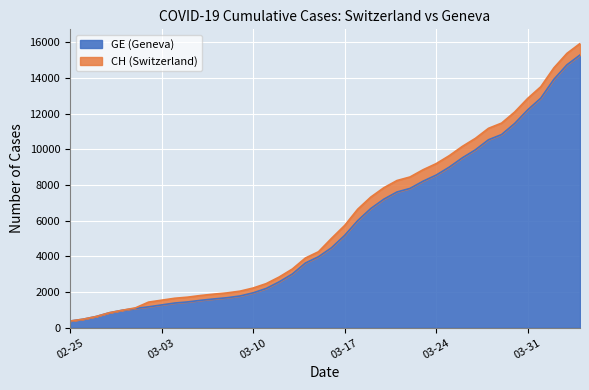

What are all the series names shown in the legend?

GE (Geneva), CH (Switzerland)